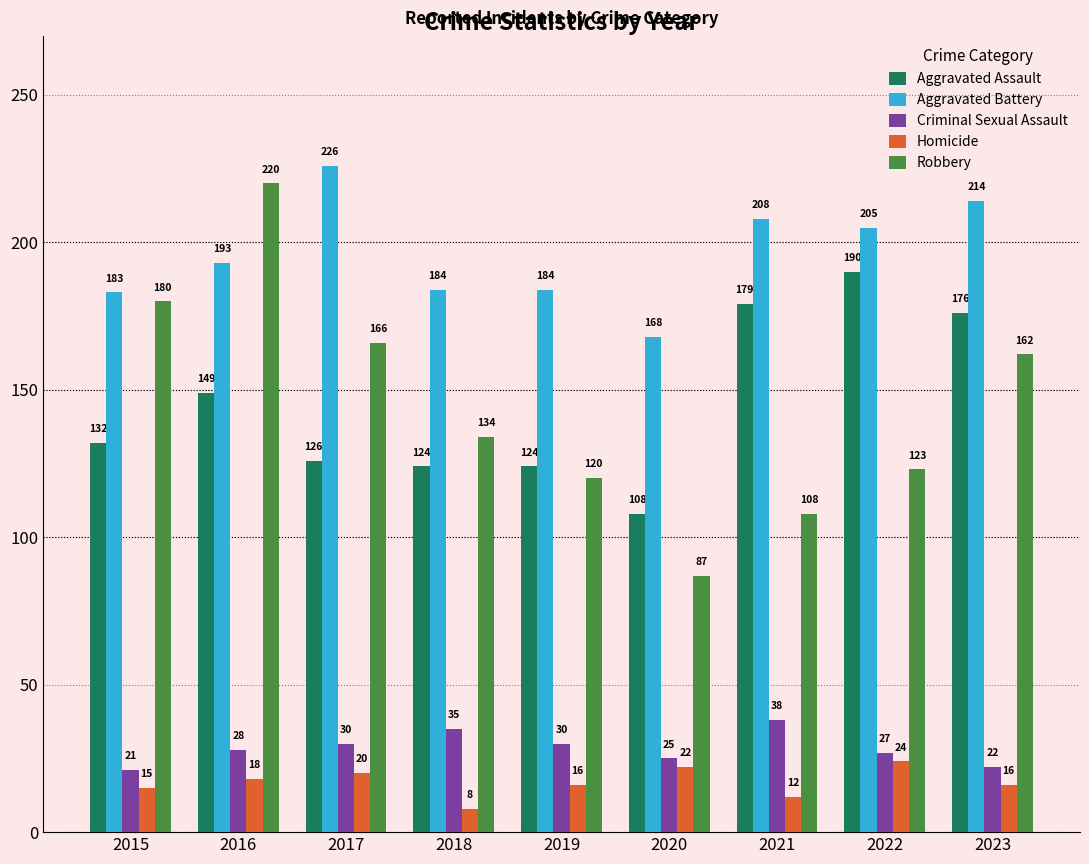

Which series has the largest range (max minus min)?

Robbery